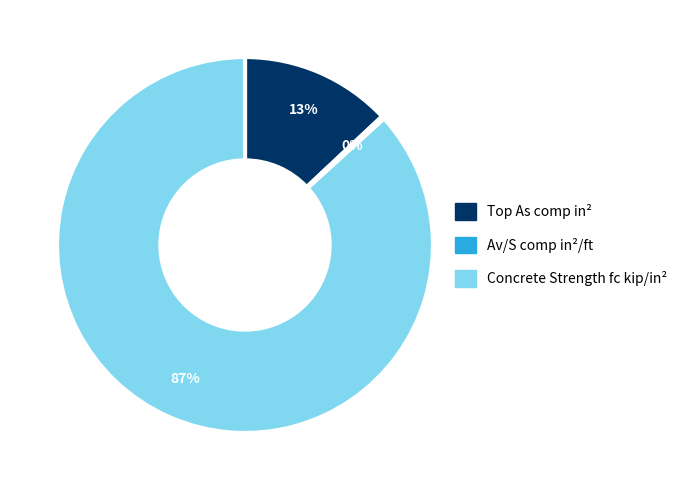

Is it true that Concrete Strength fc kip/in² is 80% of the pie?

False